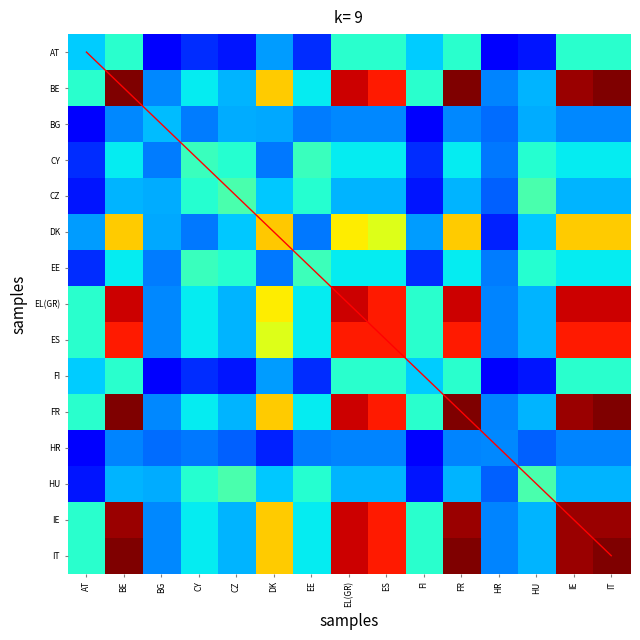

What value does the BG series have at FR?

1.9